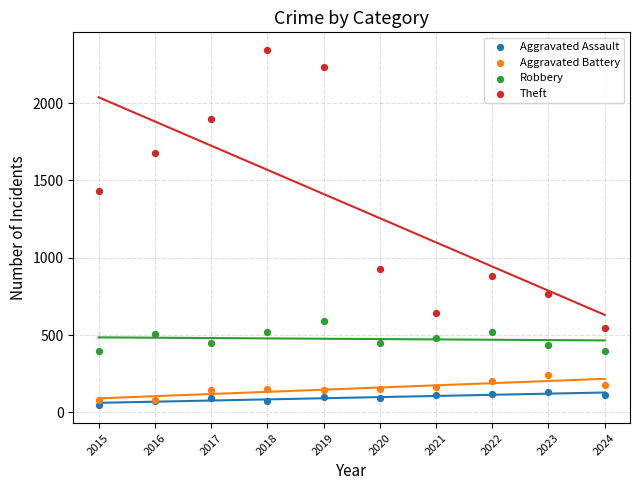

Which series has the largest Y range (max minus min)?

Theft